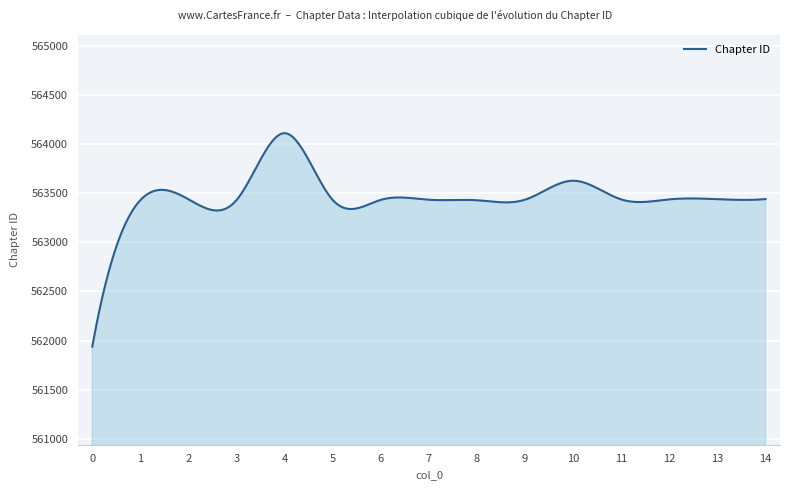

What is the difference between the maximum and minimum values?

2174.5